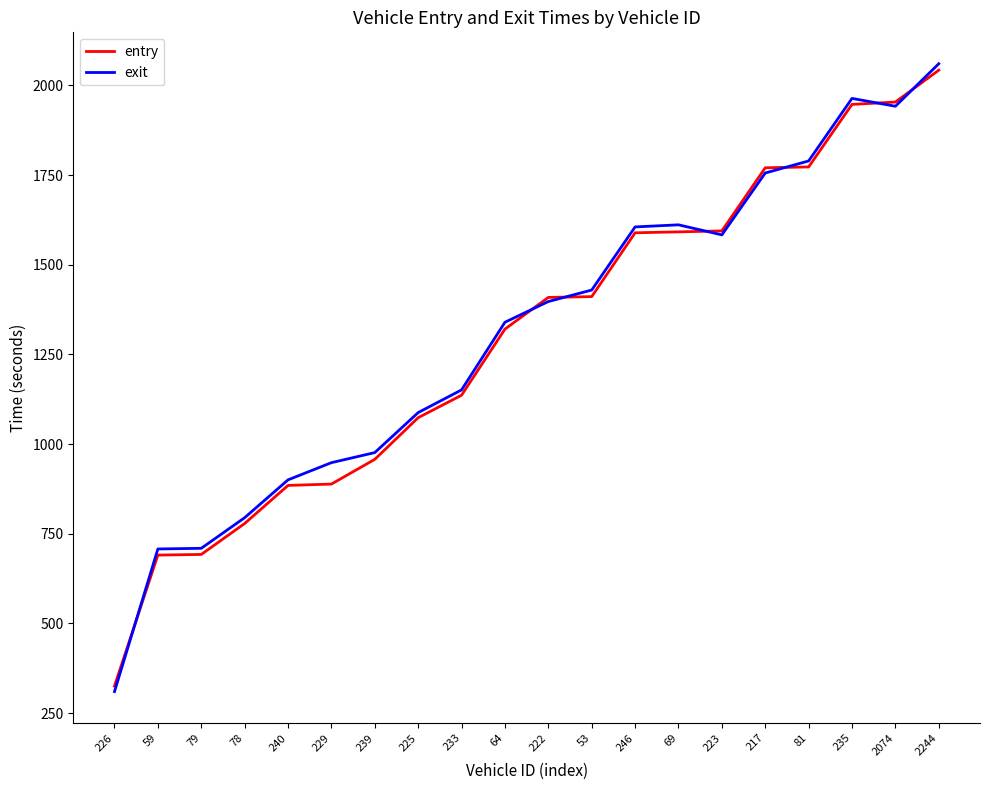

Is the value of exit at 69 greater than the value of entry at 53?

Yes